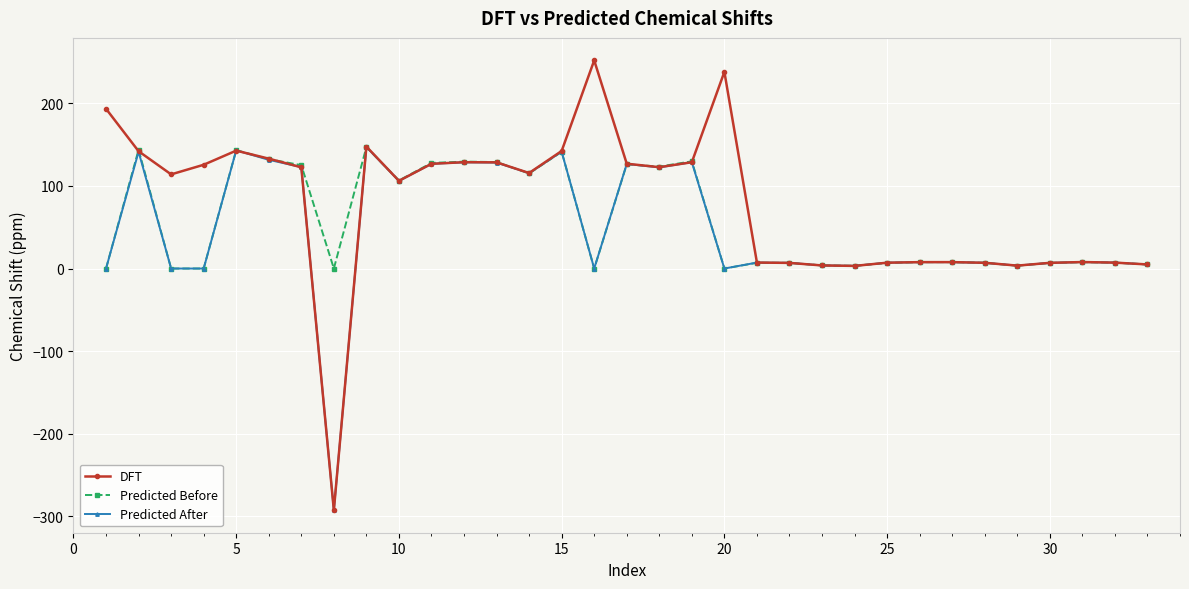

True or false: Predicted After has more than 0 points higher than both neighbors.

True